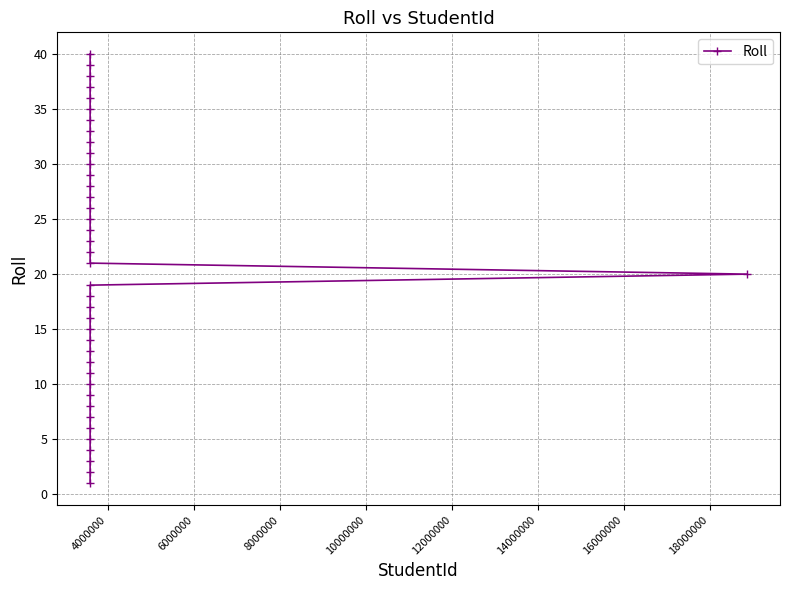

What is the minimum value shown in the chart?

1